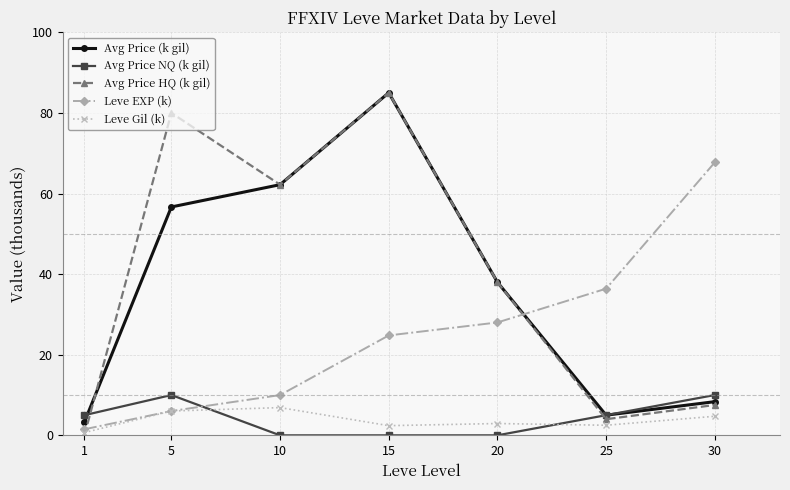

What is the difference between the highest and lowest values at 5?

74.0